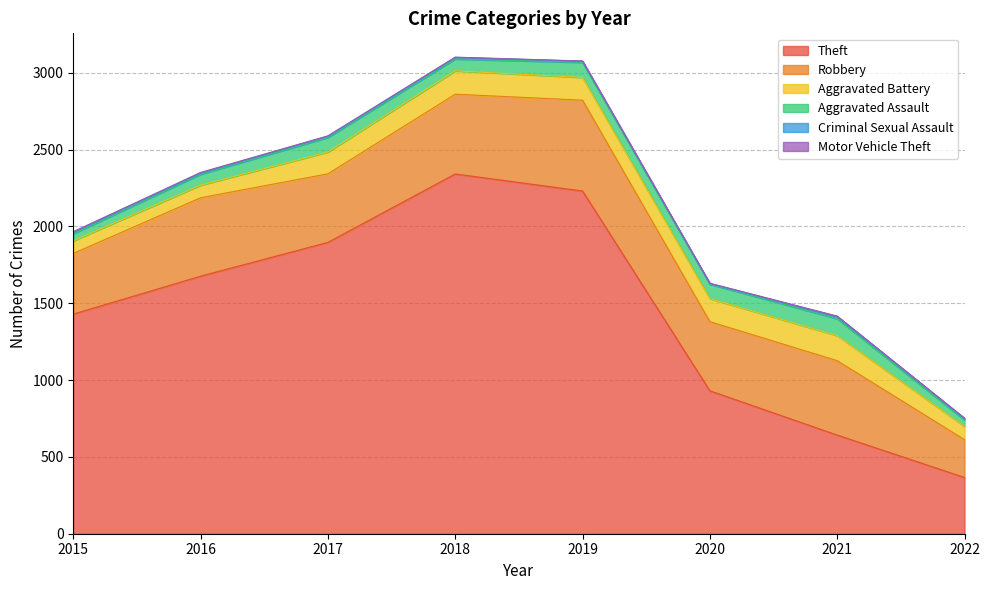

How many data points in Theft are less than 1676?

4